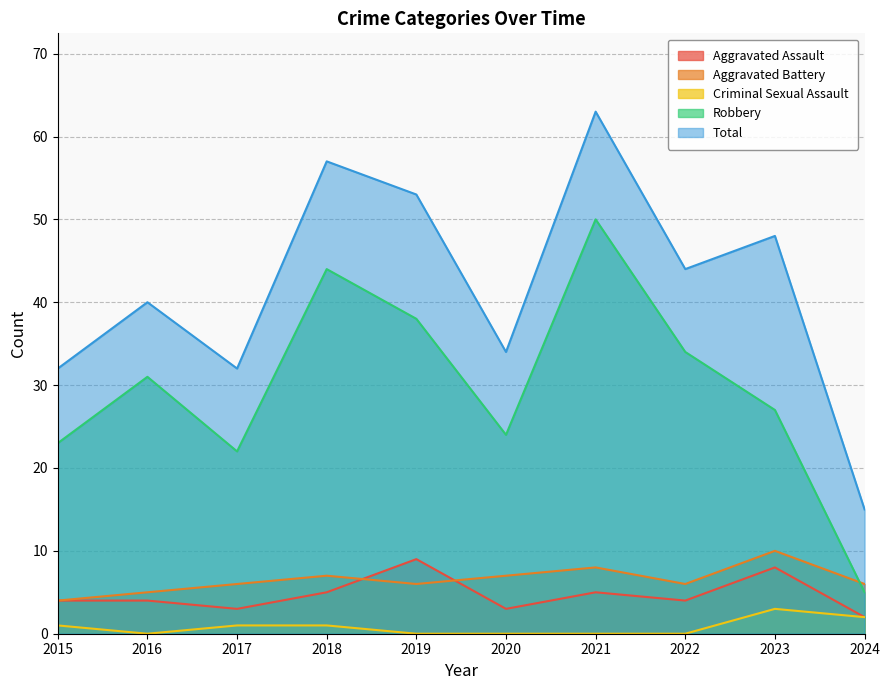

At which category is the sum across all series the highest?

2021